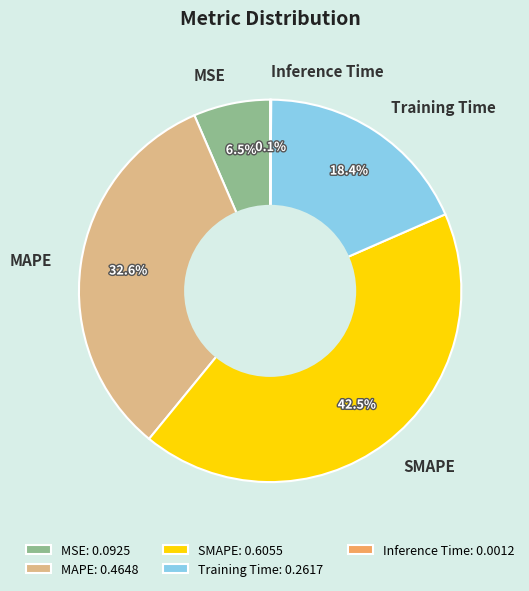

What percentage is NOT represented by Training Time?

81.6%